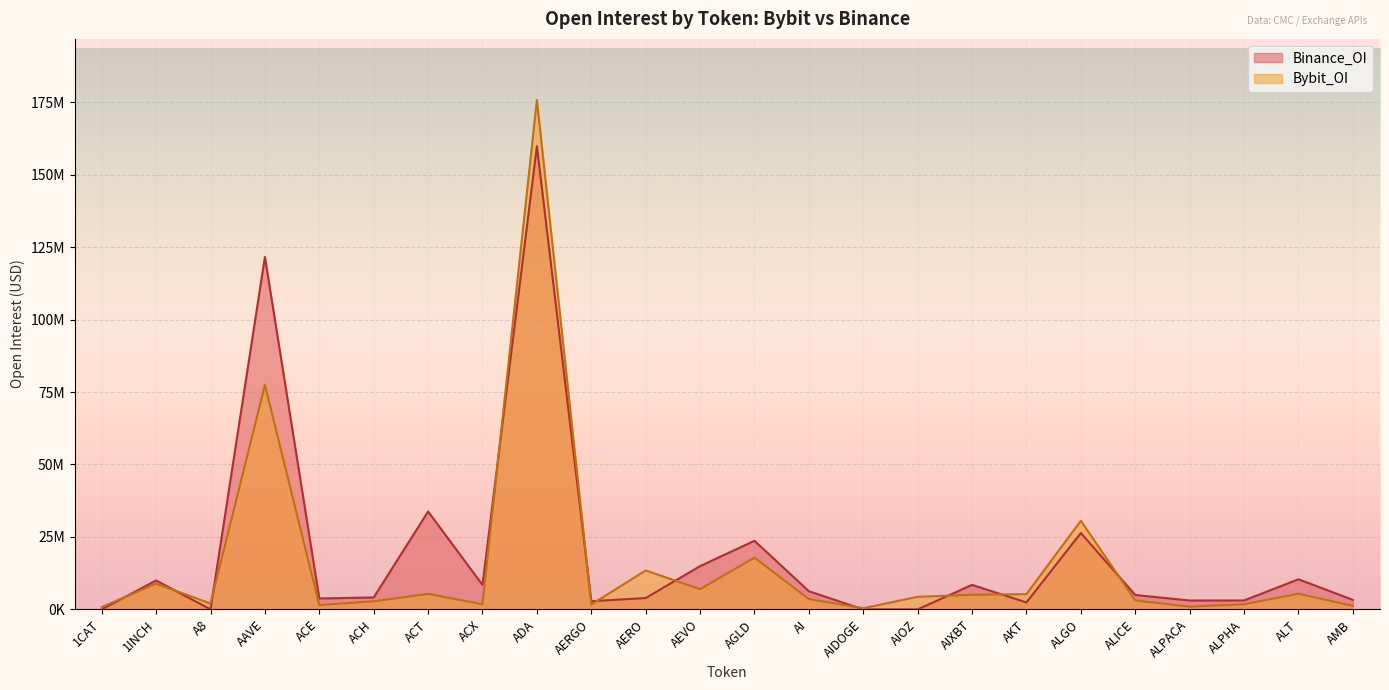

Which category has the highest value in the Bybit_OI series?

ADA